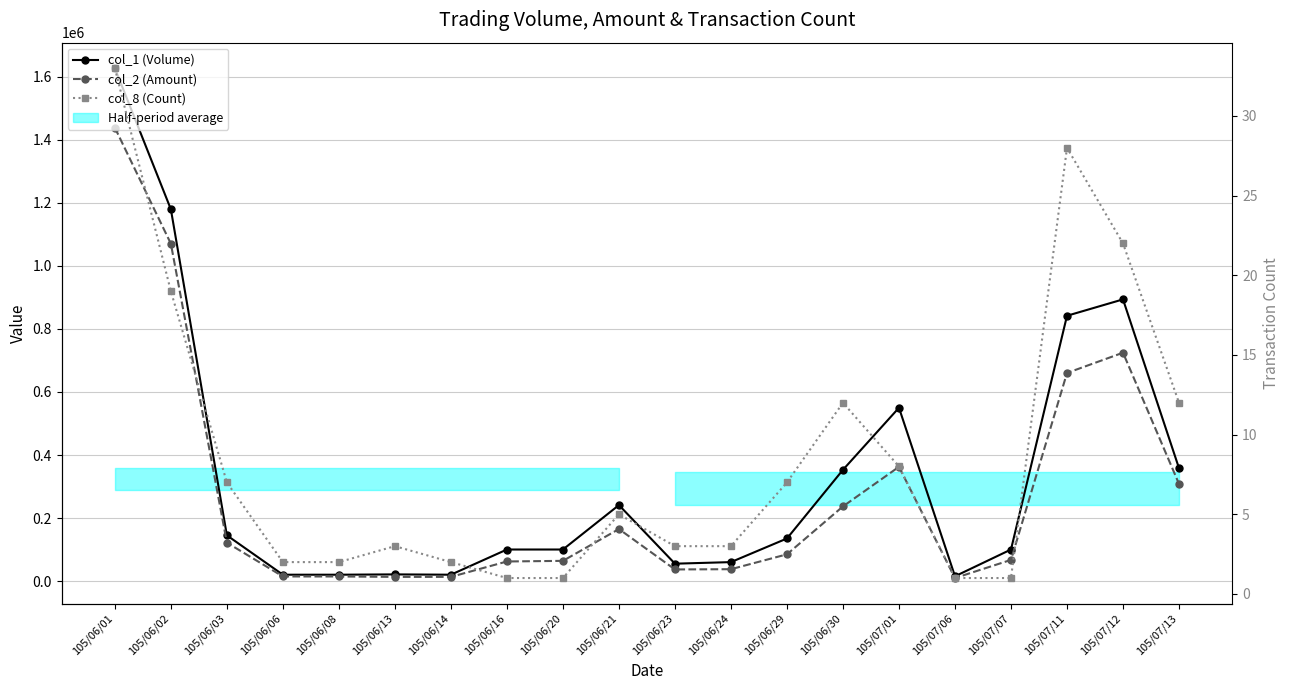

Which series has the largest range (max minus min)?

col_1 (Volume)